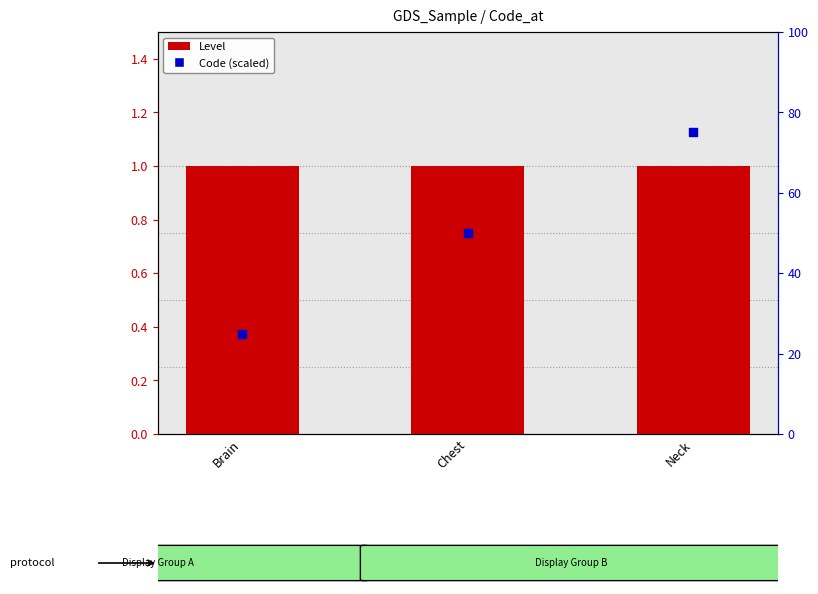

At which category is the sum across all series the highest?

Neck